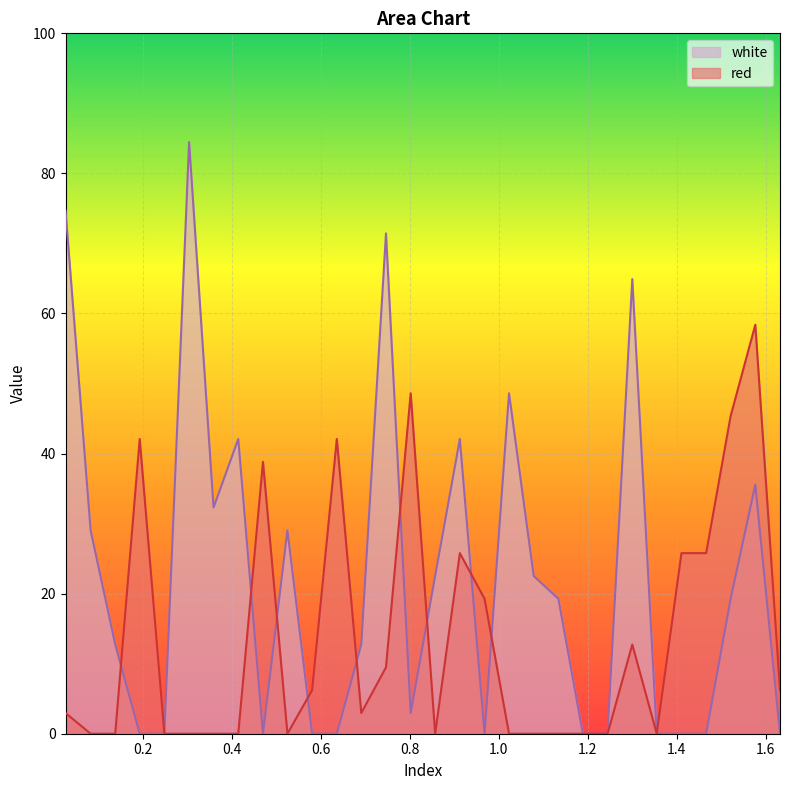

The value of red at 1.079 is -19.1. True or false?

False